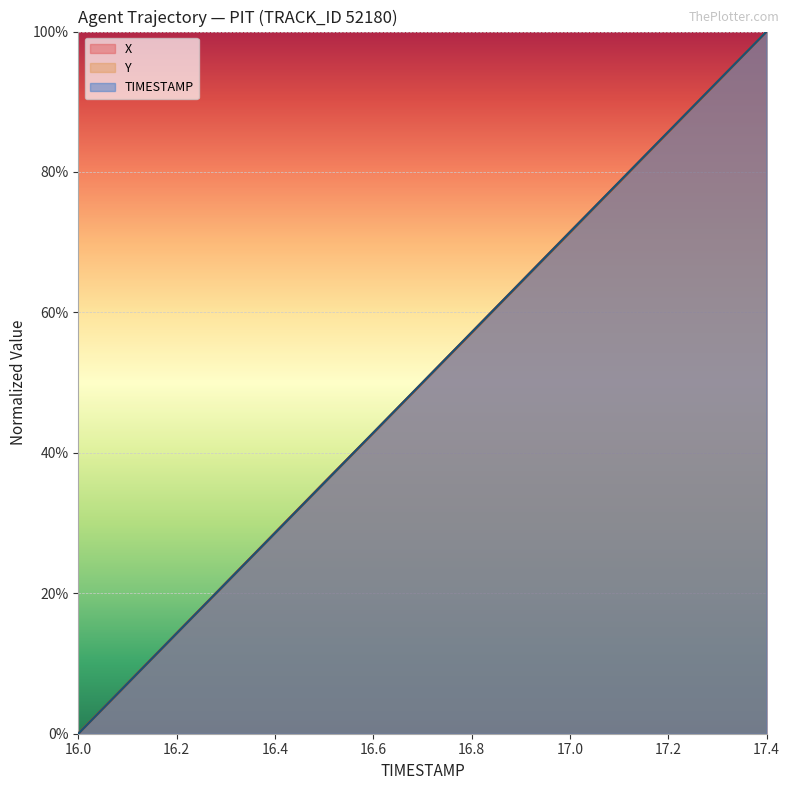

Which category has the lowest value across all series?

16.0